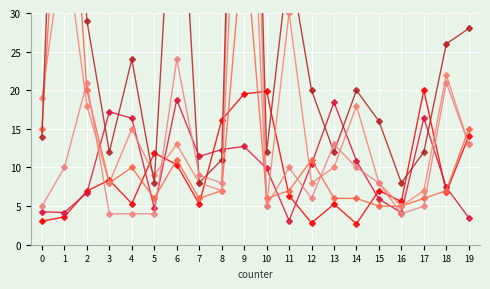

What is the value of the storeDLT point at the 3rd from the left?

6.7